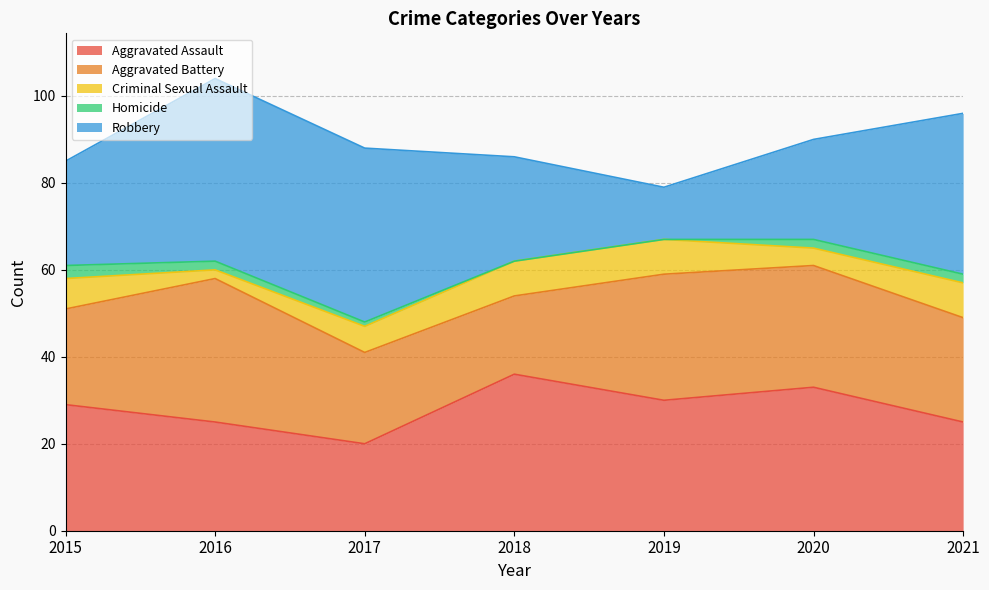

List the series in order of their peak value, lowest first.

Homicide, Criminal Sexual Assault, Aggravated Battery, Aggravated Assault, Robbery